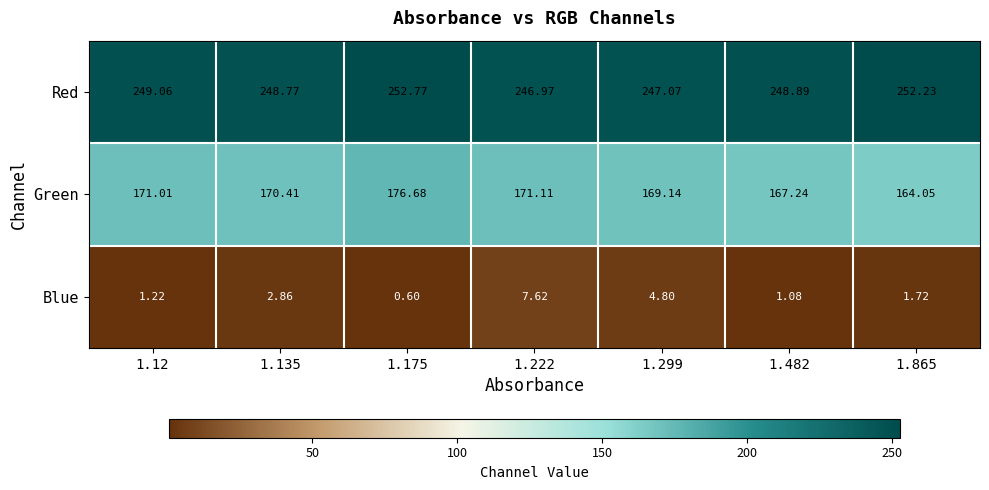

Rank the series by their average value, from highest to lowest.

Red, Green, Blue